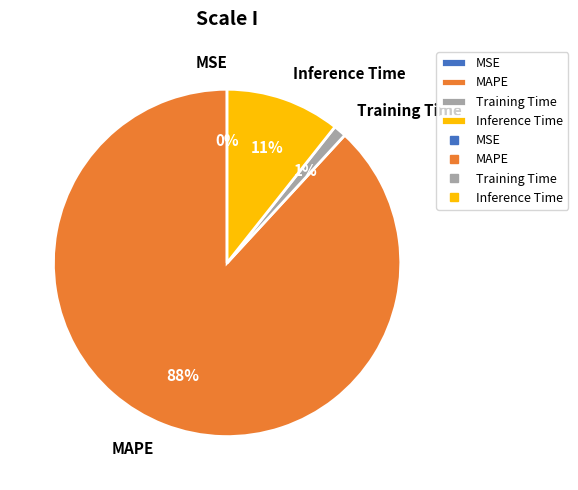

To the nearest percent, what is the difference between the largest and smallest slice percentages?

88%